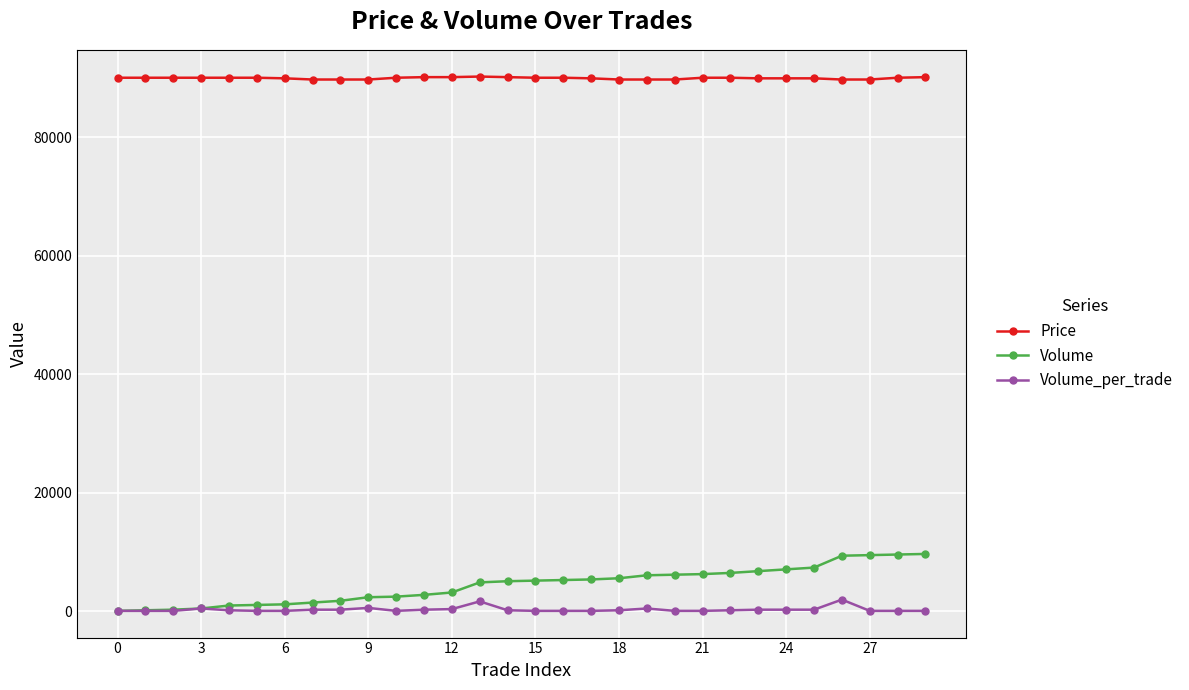

True or false: Volume_per_trade has more than 2 interior local peaks.

True